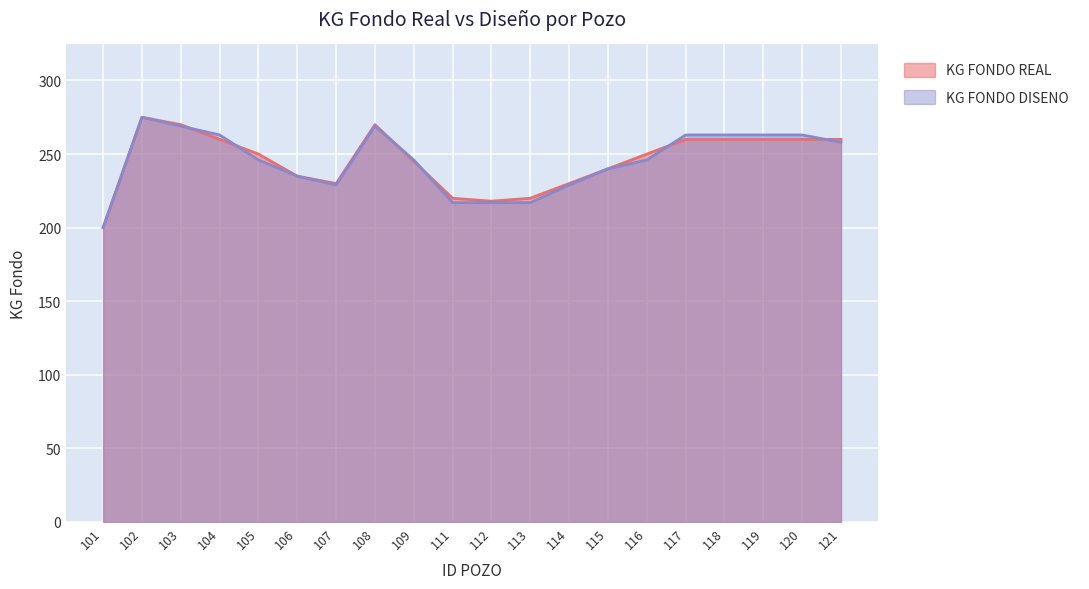

Which category has the highest value in the KG FONDO DISENO series?

102